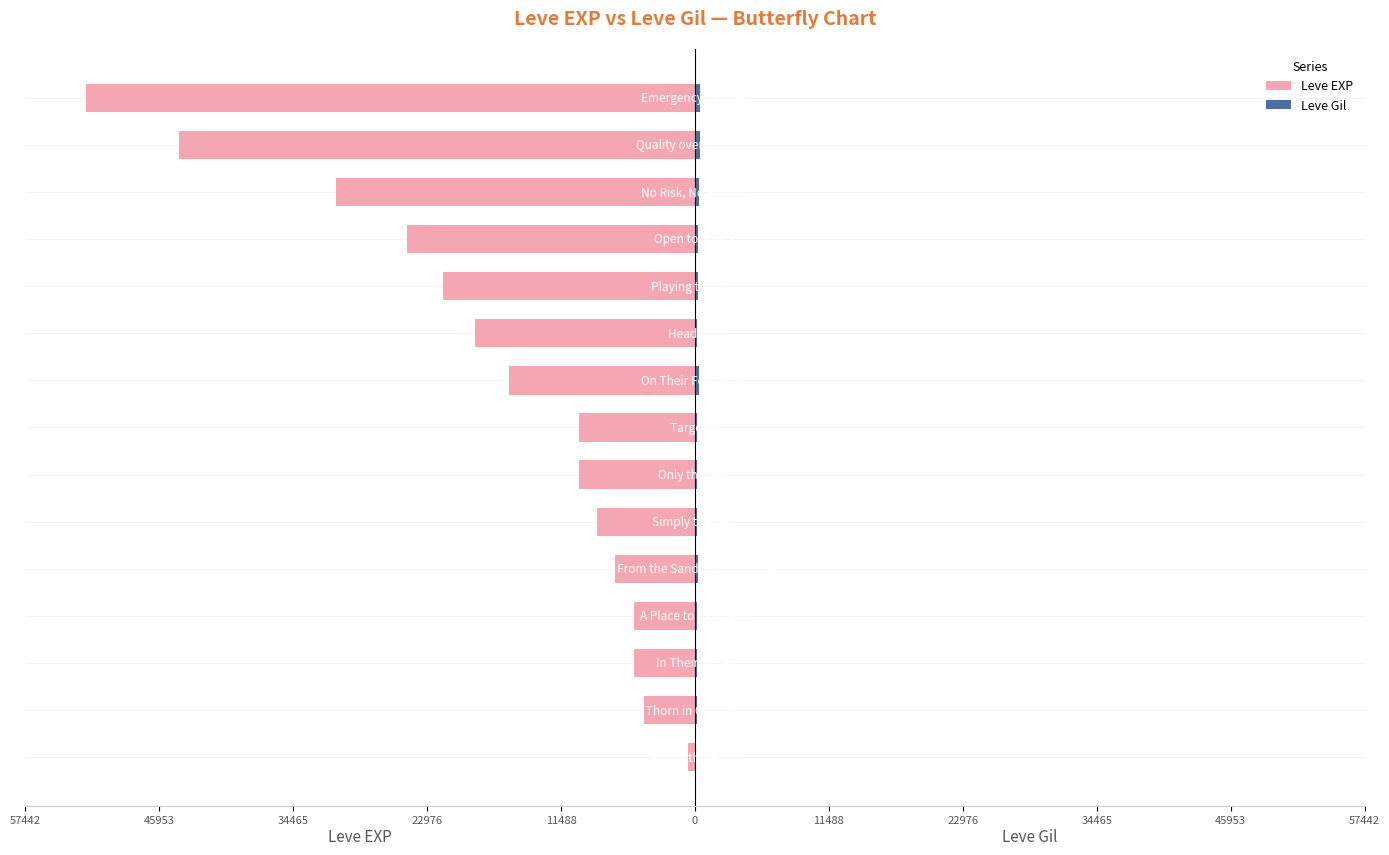

The Leve Gil series shows 406 at 11. True or false?

False